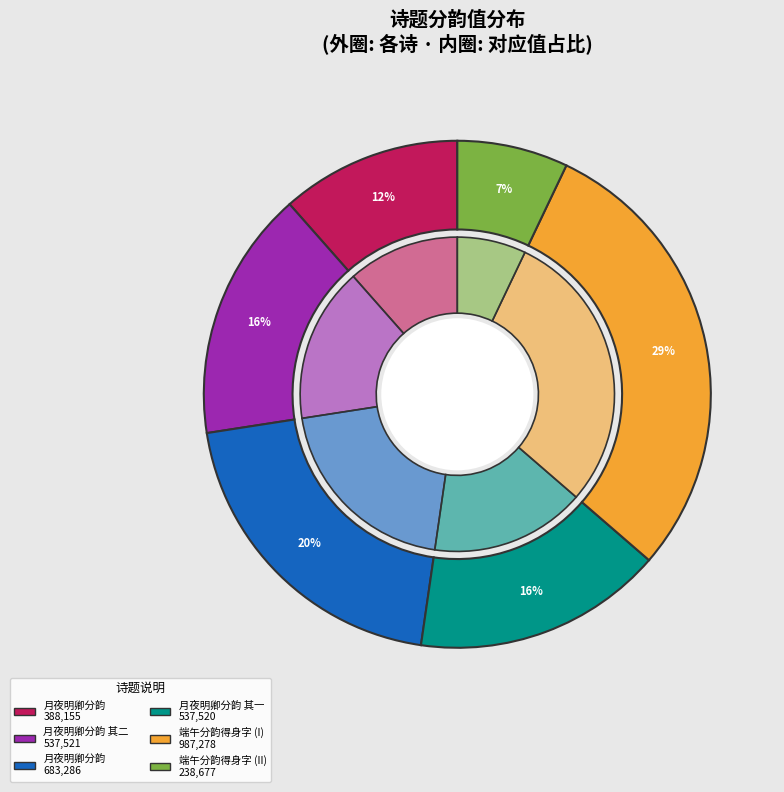

Is it true that 端午小饮分韵得身字 is 41% of the pie?

False